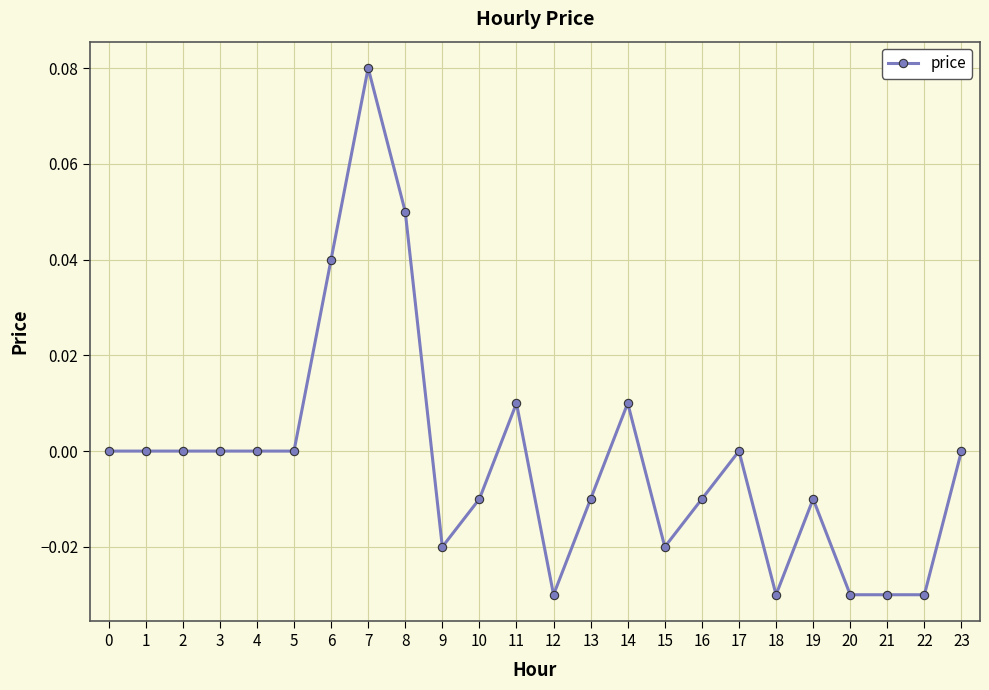

How many data points does each series have?

24